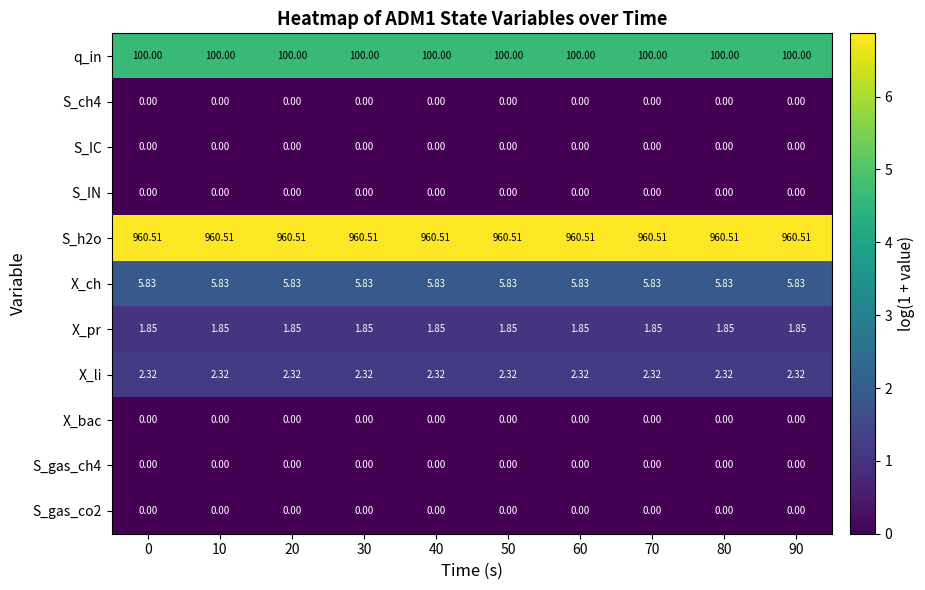

Is the value of X_ch at 30 greater than the value of S_h2o at 30?

No